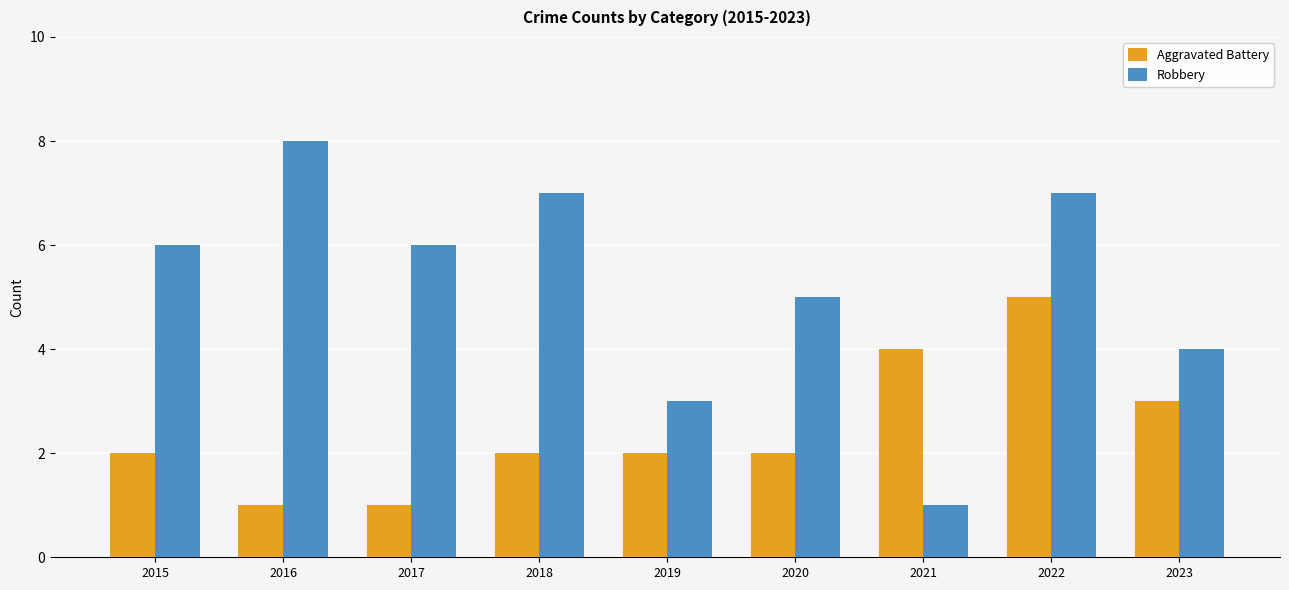

Read the Robbery value at 2019.

3